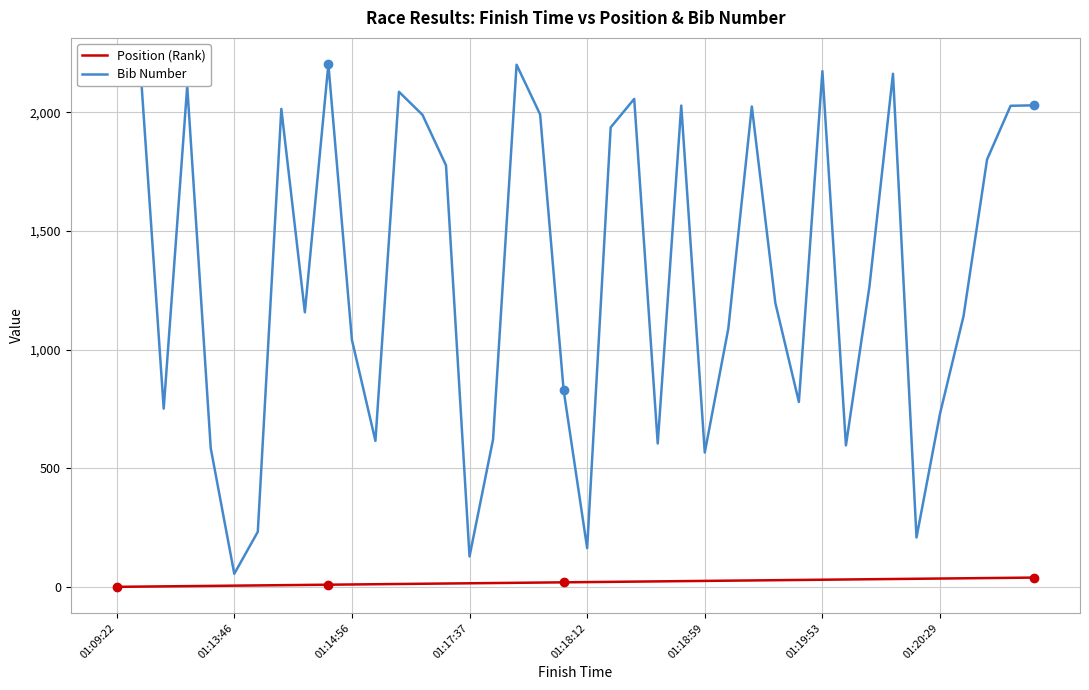

Which series has the widest spread of values?

Bib Number